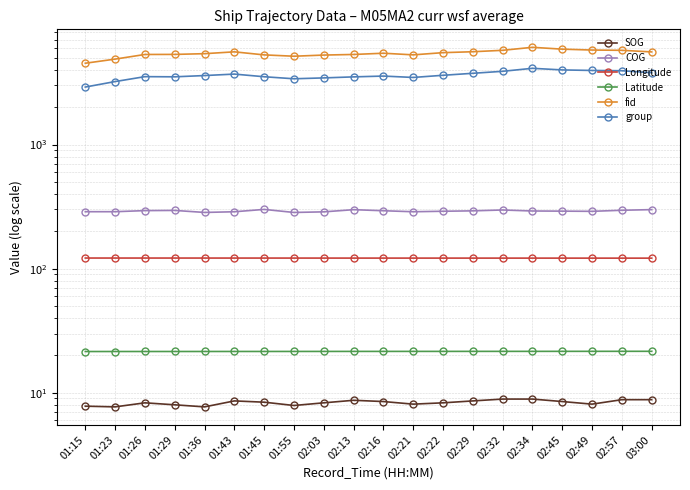

At which label does COG first exceed 291?

01:26